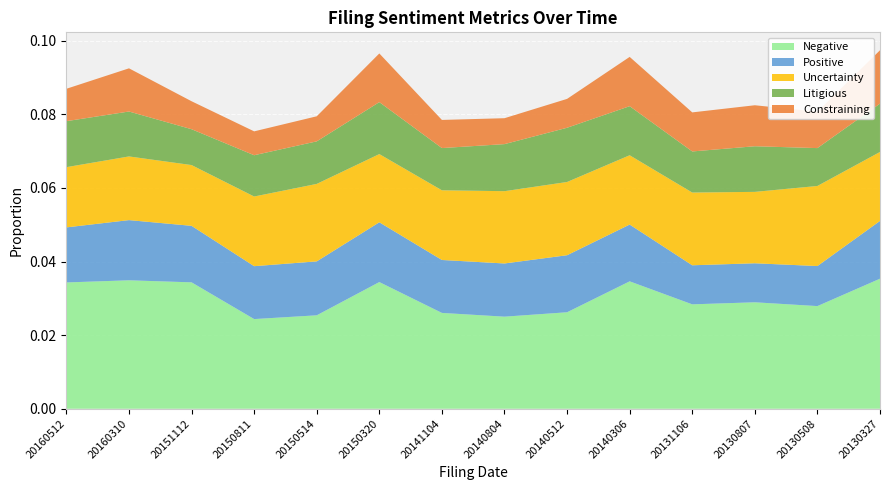

Is it true that Negative equals 0.1 at 20130327?

False